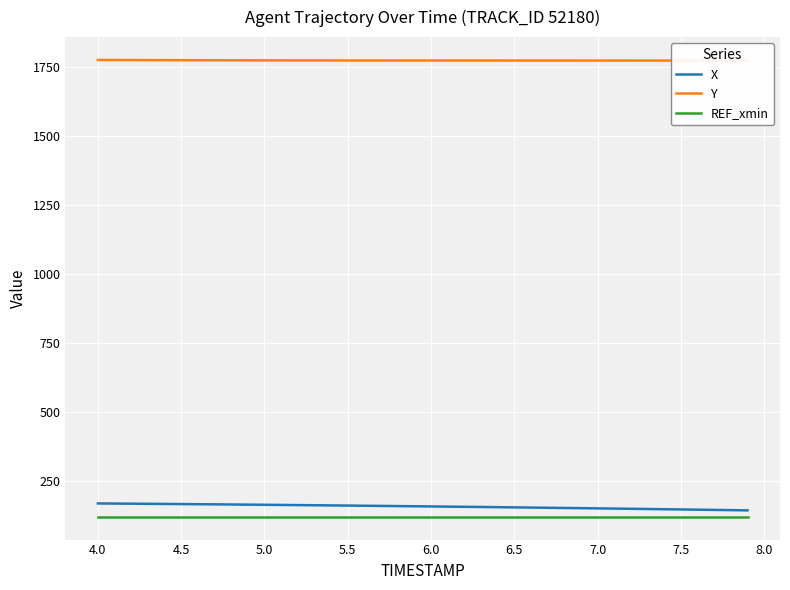

What is the highest value of the X series?

168.8